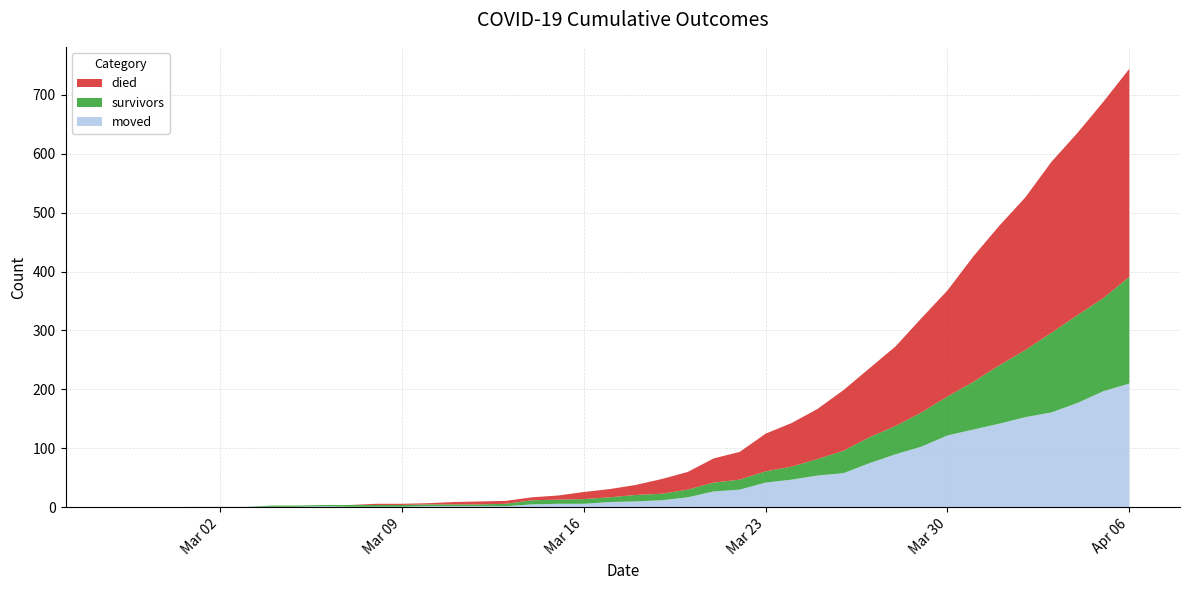

Reading left to right, what are all the values shown in this chart?

survivors: 0	0	0	0	0	0	2	2	2	3	3	3	3	3	3	4	7	7	8	8	11	11	13	15	17	19	22	28	38	44	48	58	66	81	99	114	135	149	158	181
died: 0	0	0	0	0	0	0	0	0	0	2	2	2	4	5	5	5	7	12	14	17	25	30	41	47	64	74	85	103	117	135	160	180	213	237	259	290	309	333	353
moved: 0	0	0	1	1	1	1	1	2	1	1	1	2	2	2	2	5	6	6	9	10	12	17	27	30	42	47	54	58	75	90	103	122	132	142	153	161	177	197	210